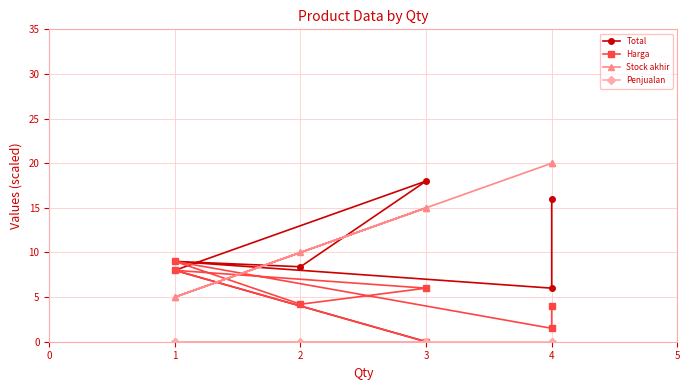

Which series has the largest range (max minus min)?

Total